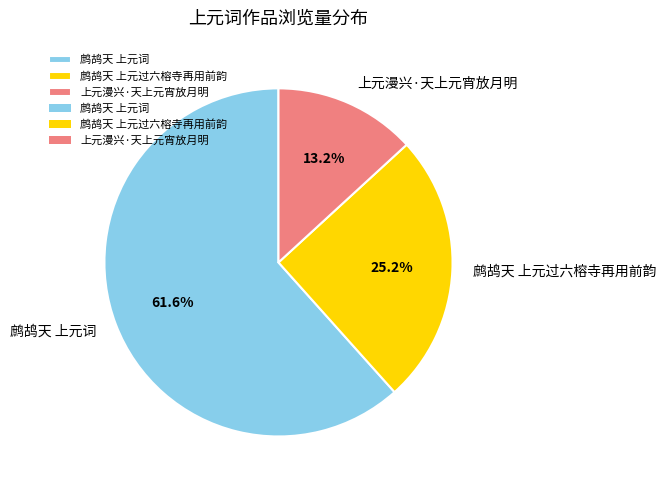

Count the number of slices in the pie.

3